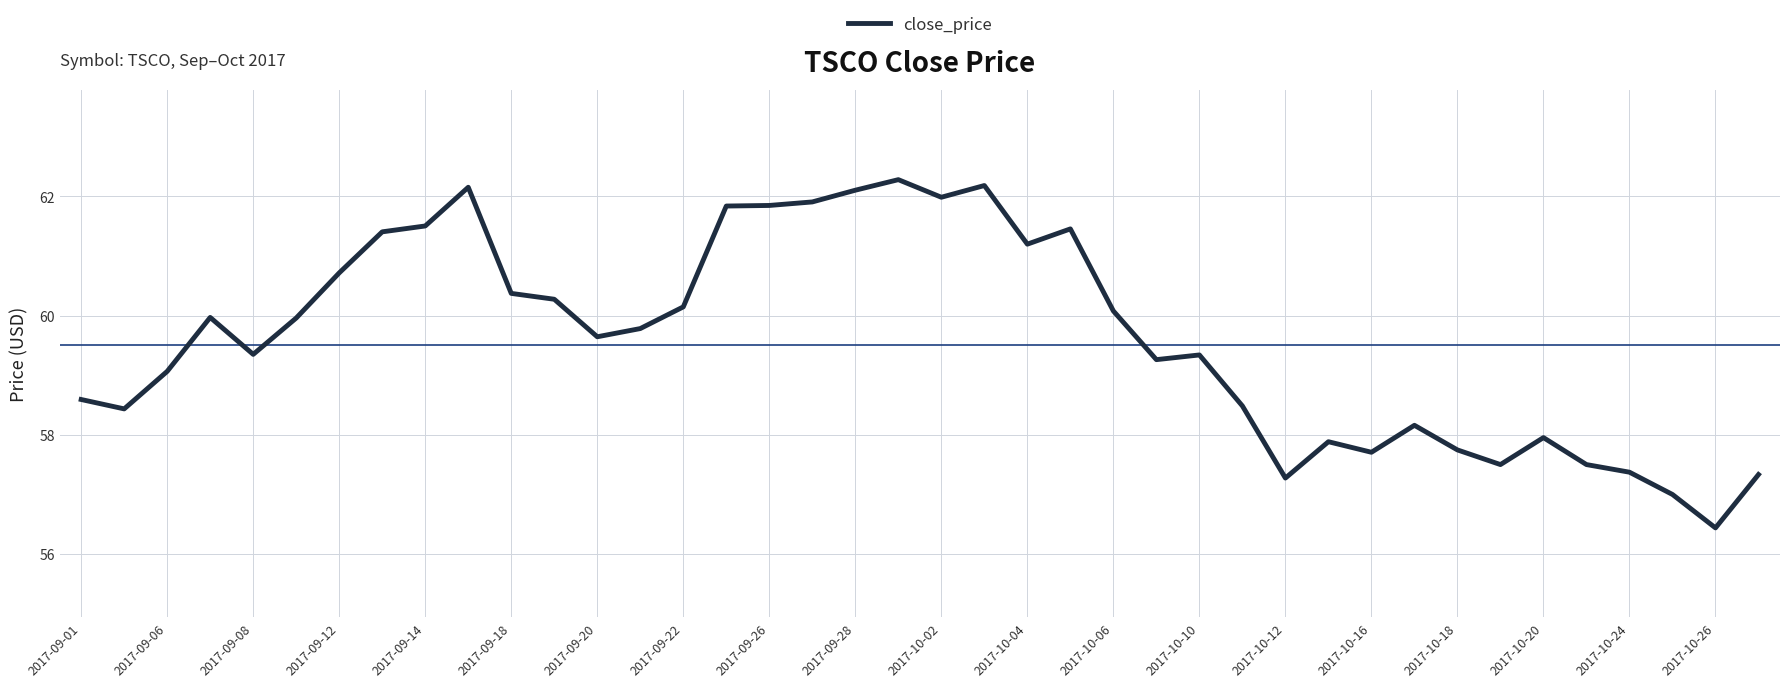

What is the difference between the maximum and minimum values?

5.8